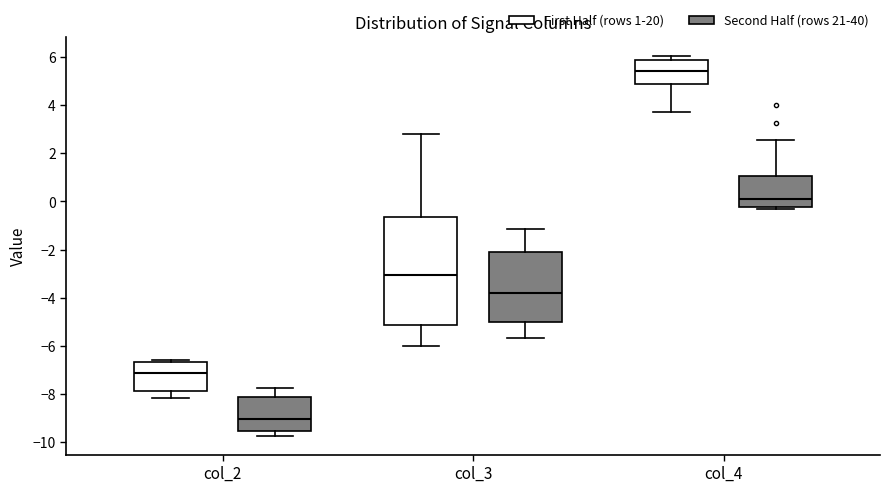

Comparing the boxes themselves (not the whiskers), which one is the tallest?

col_3 (First Half (rows 1-20))